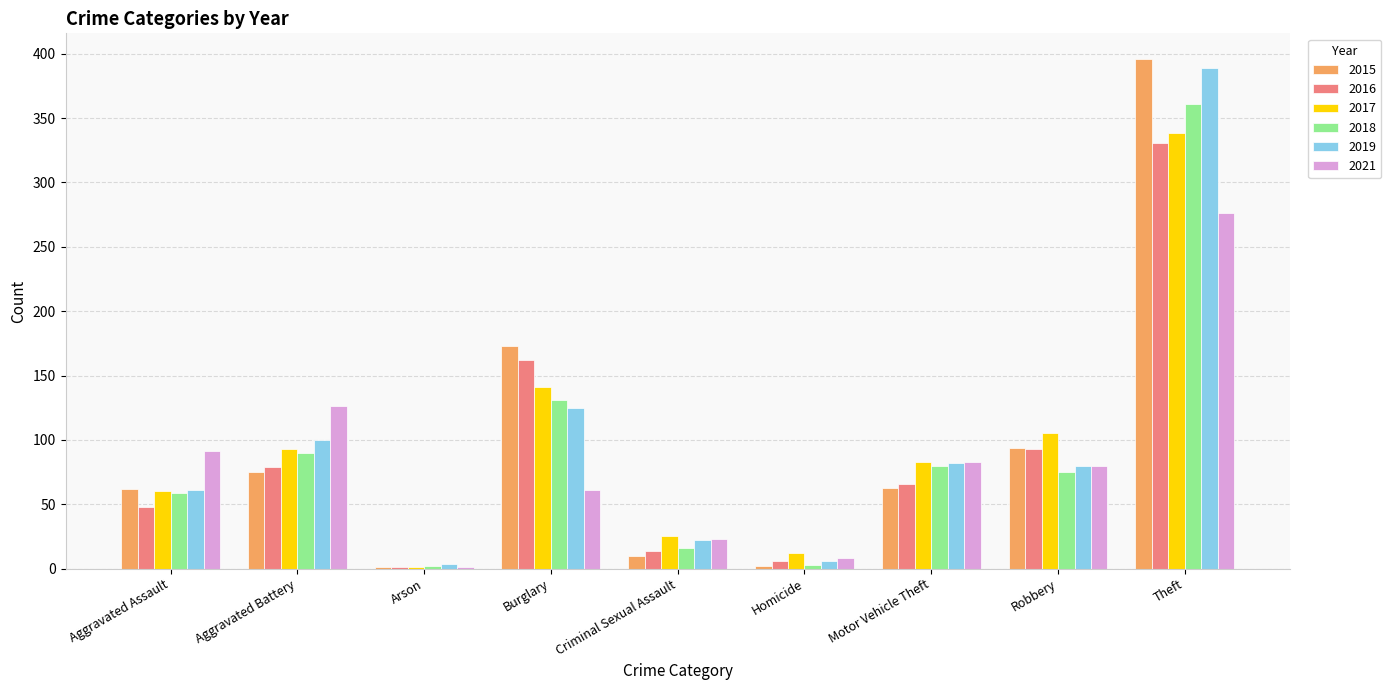

True or false: 2015 has a value of 63 at Motor Vehicle Theft.

True